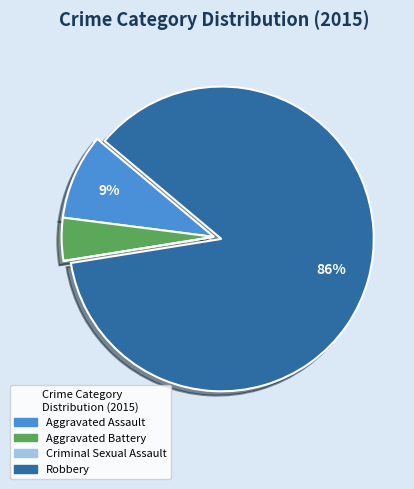

Do Aggravated Assault and Robbery together represent more than half of the pie?

Yes